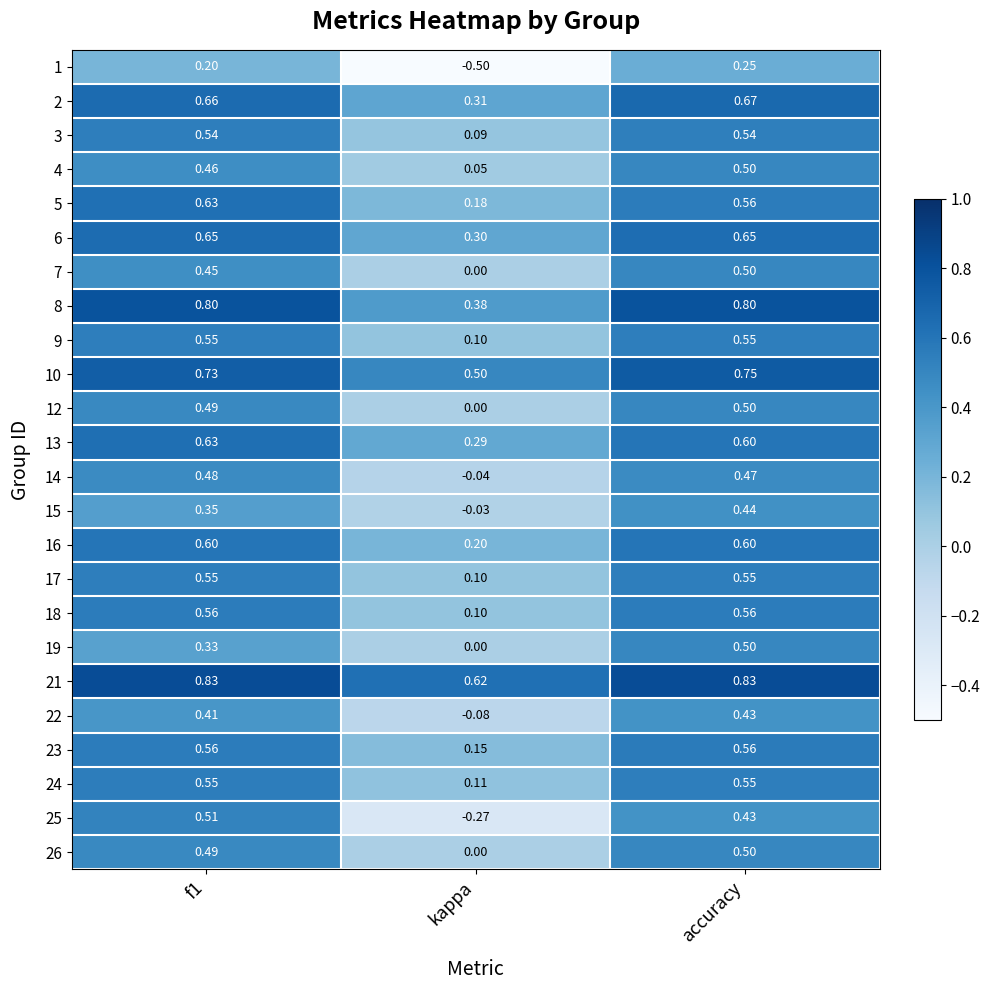

Where is 21 nearest to the value 0?

kappa